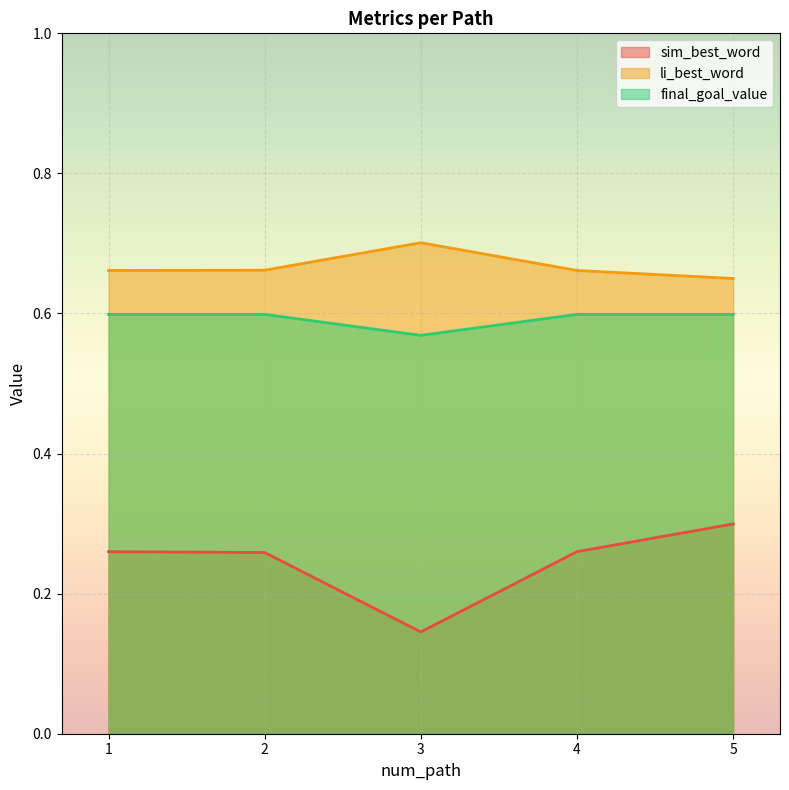

What is the total value across all series at 1?

1.5